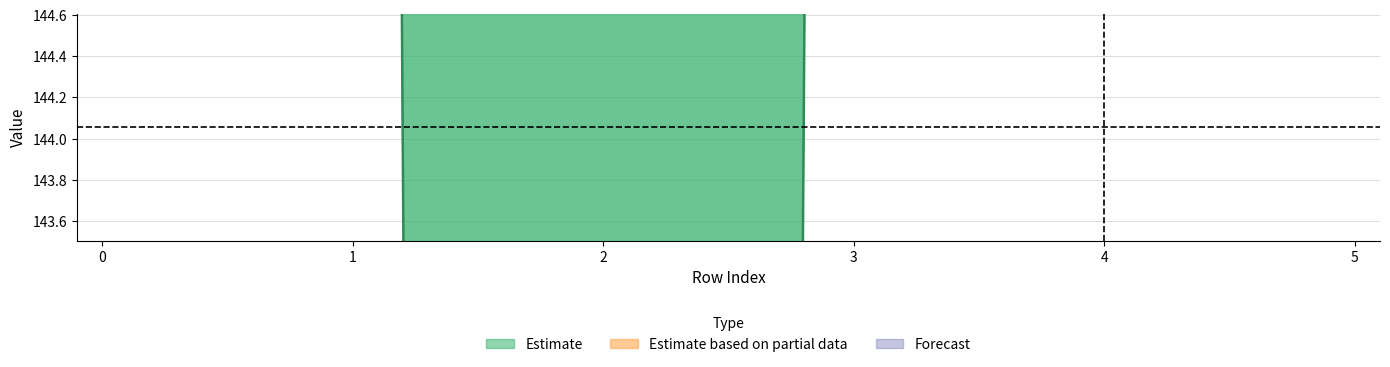

True or false: there are more than 0 points higher than both neighbors.

False